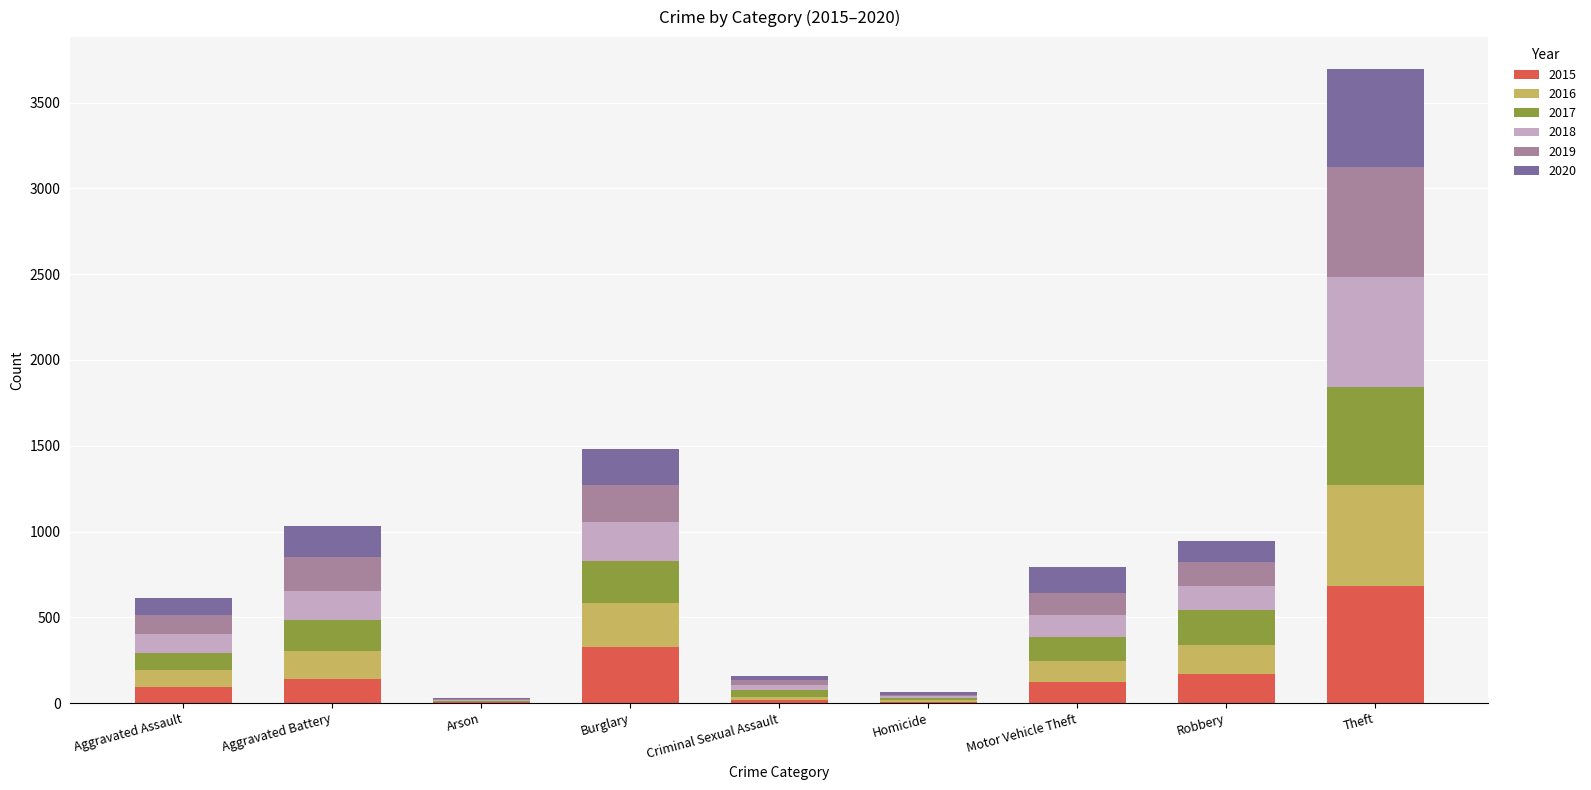

What is the difference between the 2015 values at Arson and Aggravated Assault?

91